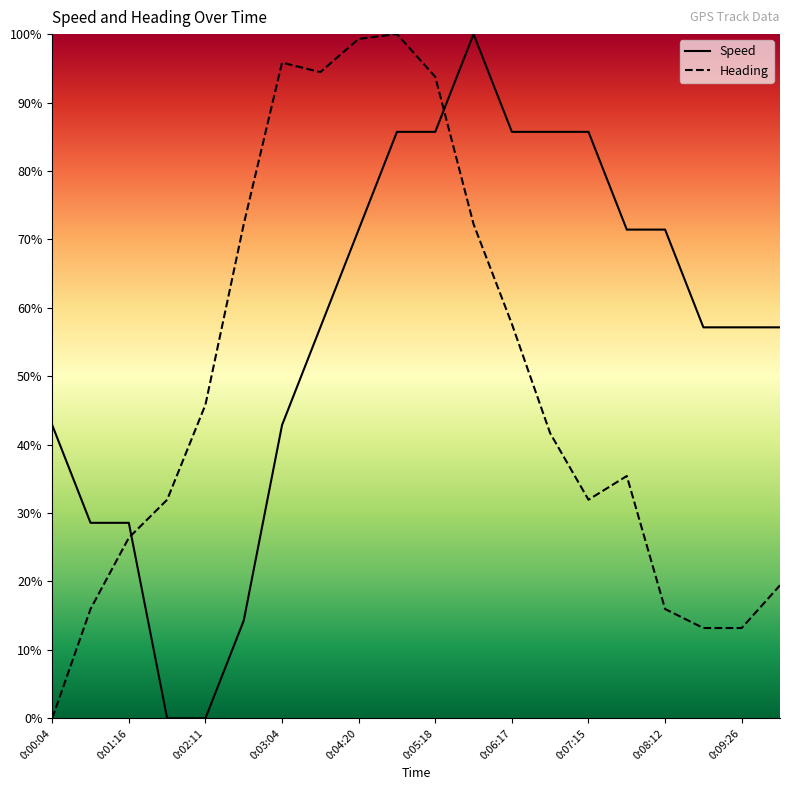

What is the maximum value for Heading?

100.0